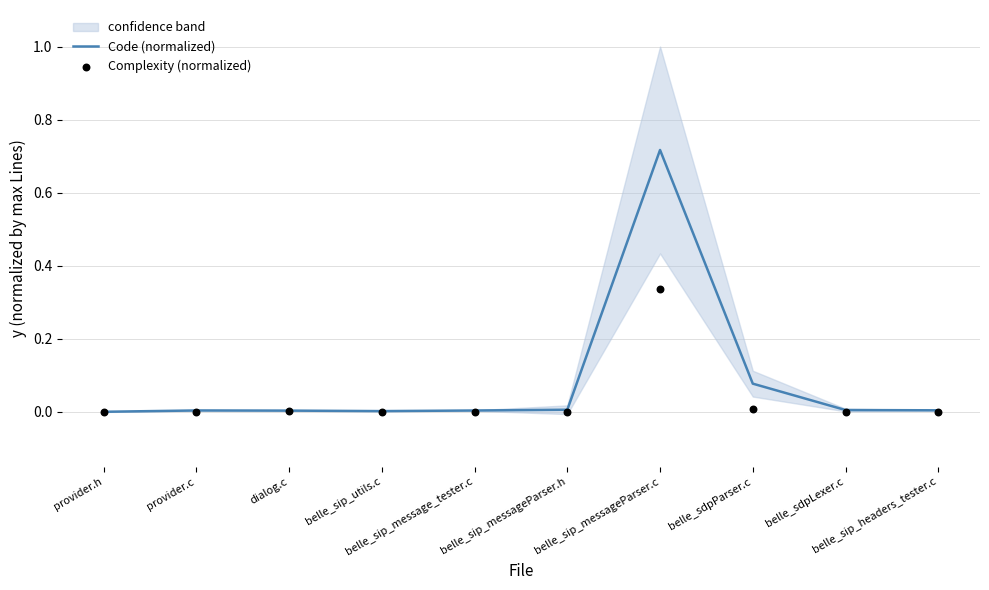

Which series reaches the maximum Y coordinate?

Code (normalized)